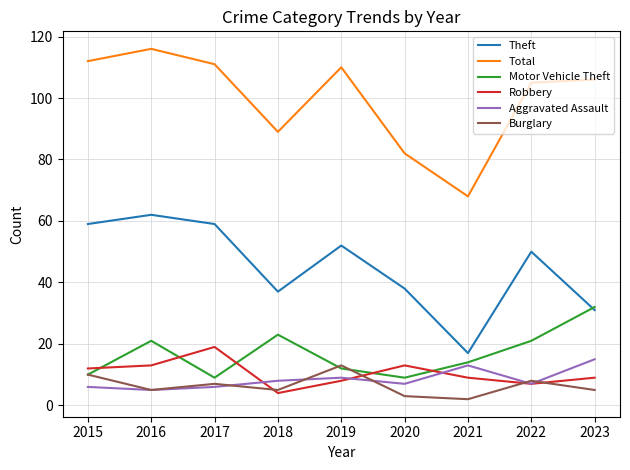

Reading left to right, list all the values displayed in this chart.

Theft: 59	62	59	37	52	38	17	50	31
Total: 112	116	111	89	110	82	68	105	106
Motor Vehicle Theft: 10	21	9	23	12	9	14	21	32
Robbery: 12	13	19	4	8	13	9	7	9
Aggravated Assault: 6	5	6	8	9	7	13	7	15
Burglary: 10	5	7	5	13	3	2	8	5